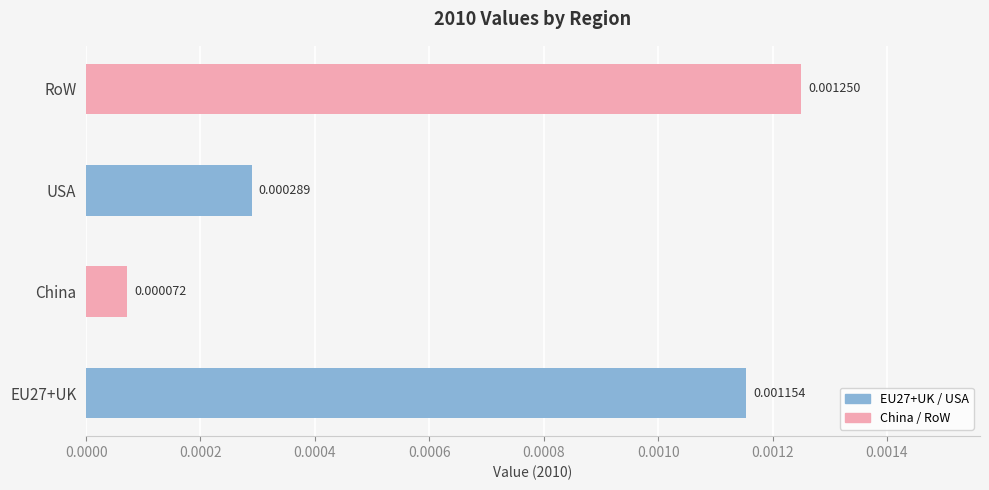

Which category has the lowest value across all series?

China